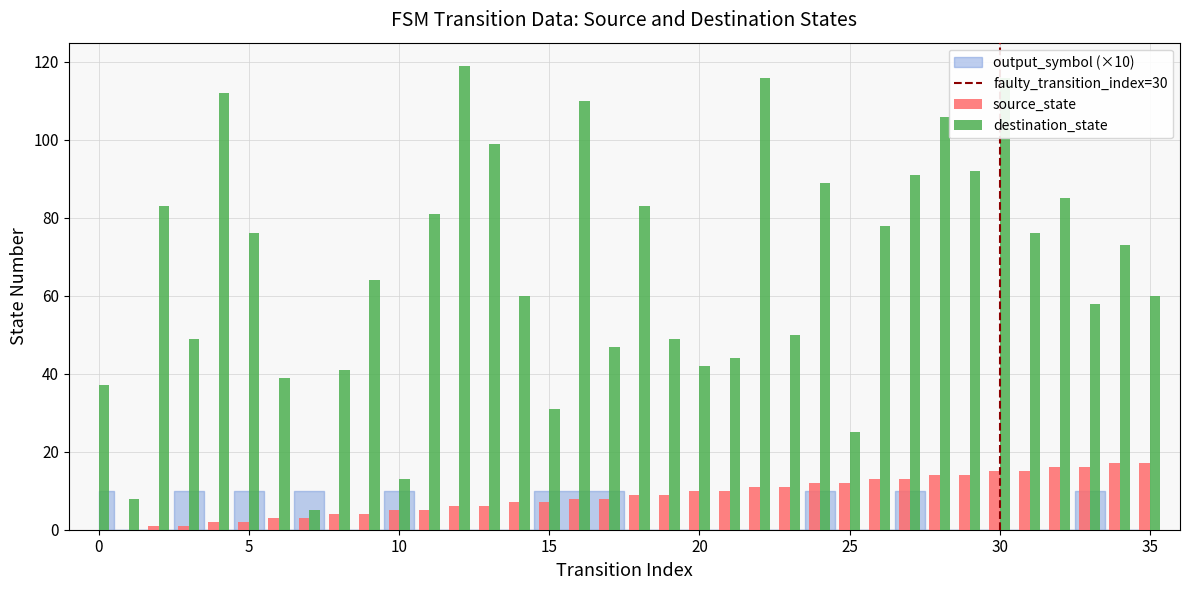

What is the highest value of the destination_state series?

119